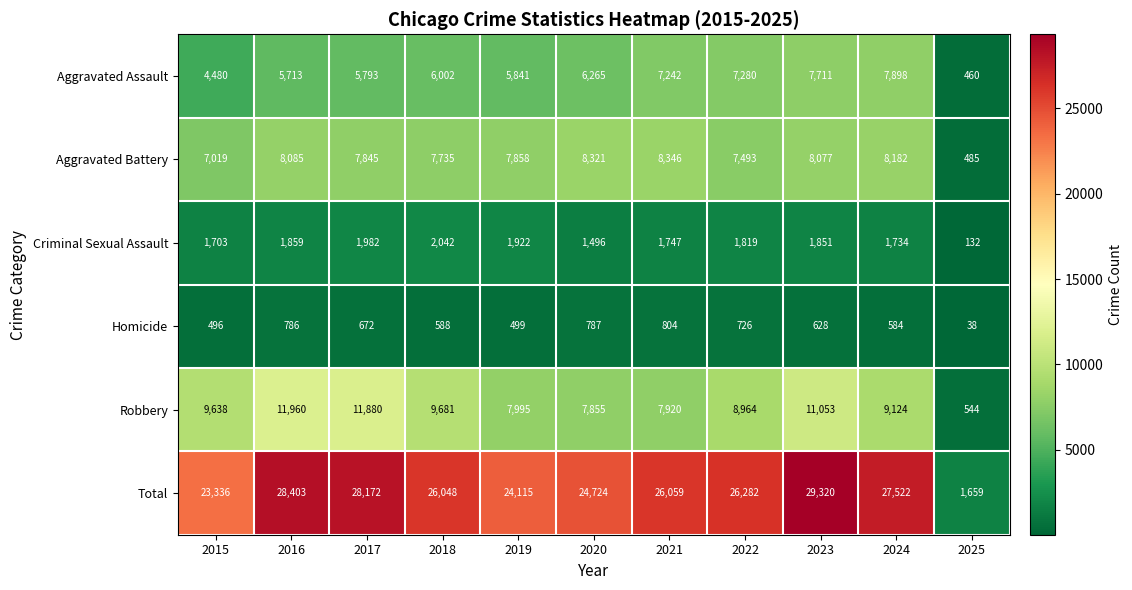

What is the difference between the second highest and second lowest values in the Criminal Sexual Assault series?

486